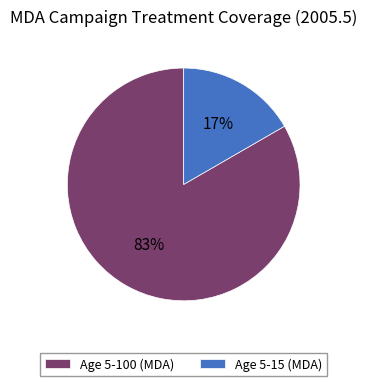

Rank the categories by value from lowest to highest.

Age 5-15 (MDA), Age 5-100 (MDA)